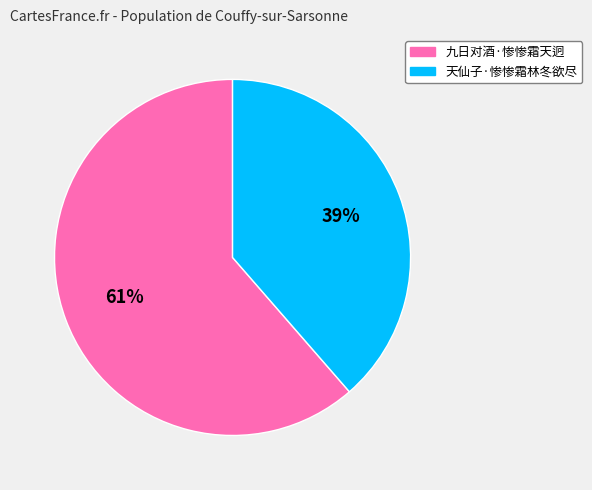

To the nearest percent, what percentage of the pie is 九日对酒·惨惨霜天迥?

61%